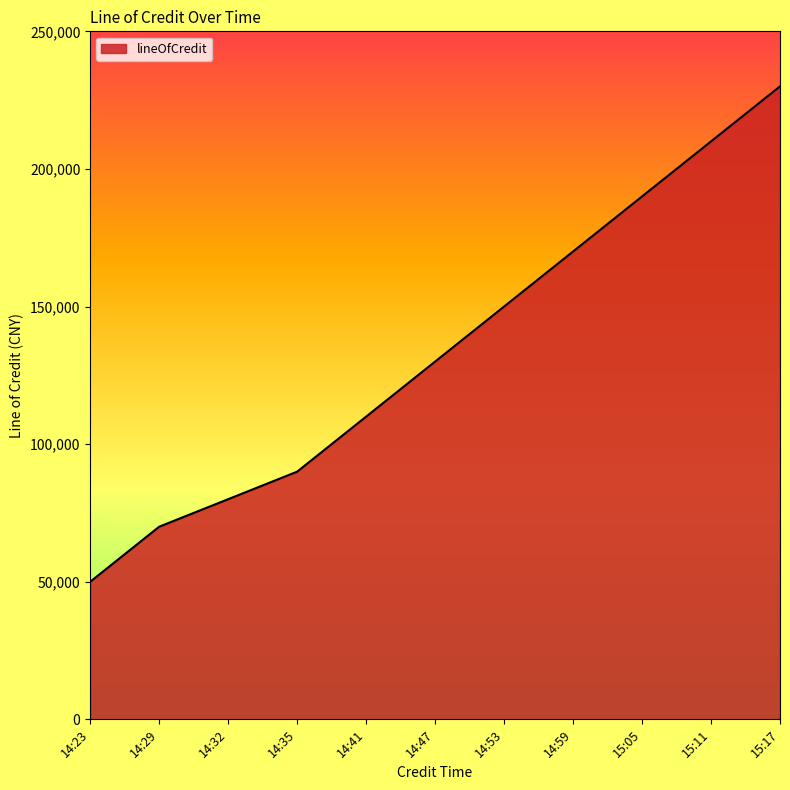

What is the change in value from 14:32 to 14:35?

+10000